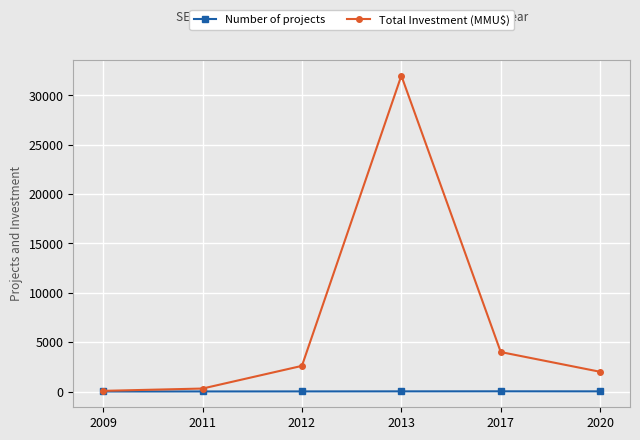

What is the highest value of the Total Investment (MMU$) series?

32000